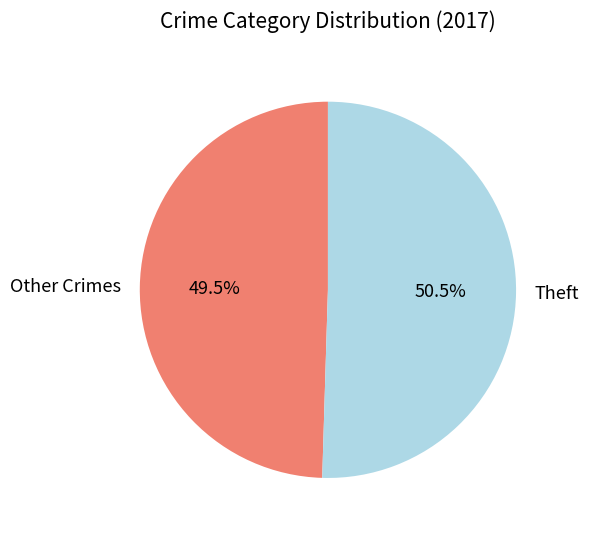

What is the total percentage of Other Crimes and Theft?

100.0%